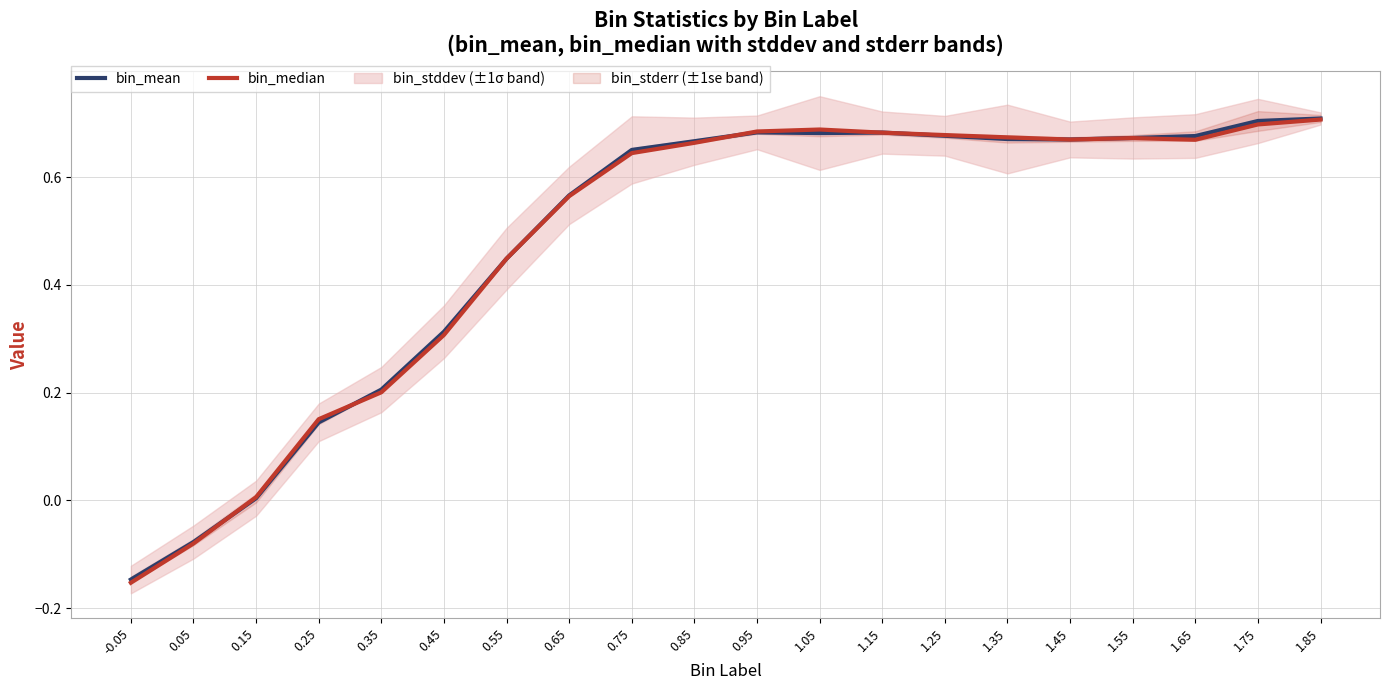

Reading right to left, transcribe all the data shown in this chart.

bin_mean: 0.7	0.7	0.7	0.7	0.7	0.7	0.7	0.7	0.7	0.7	0.7	0.7	0.6	0.4	0.3	0.2	0.1	0.0	-0.1	-0.1
bin_median: 0.7	0.7	0.7	0.7	0.7	0.7	0.7	0.7	0.7	0.7	0.7	0.6	0.6	0.4	0.3	0.2	0.2	0.0	-0.1	-0.2